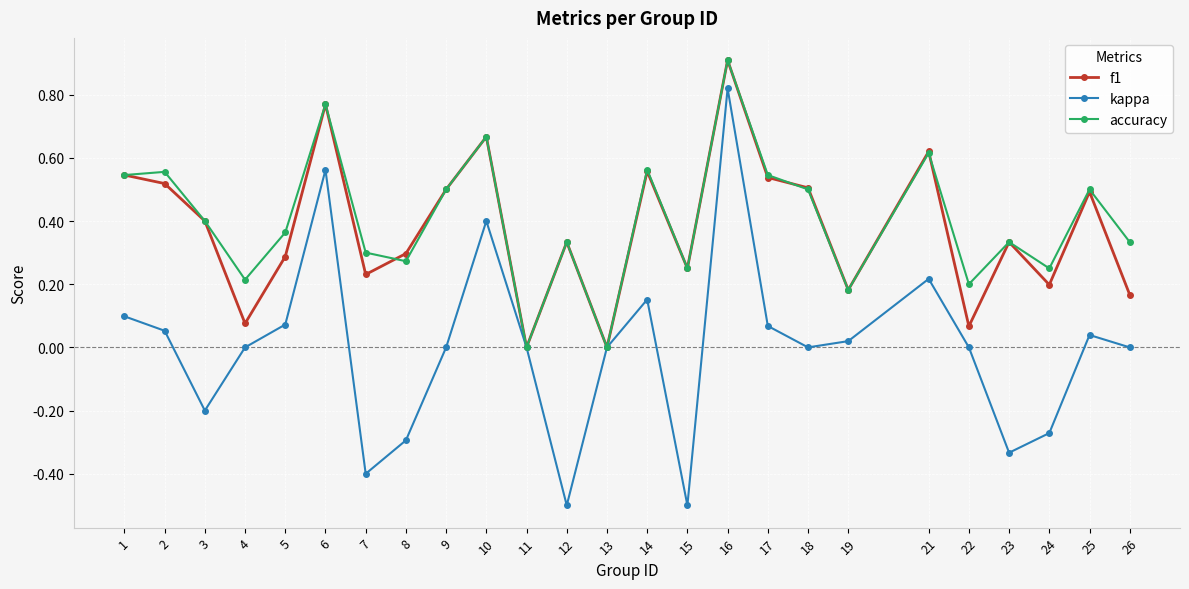

The accuracy series shows 0.3 at 17. True or false?

False